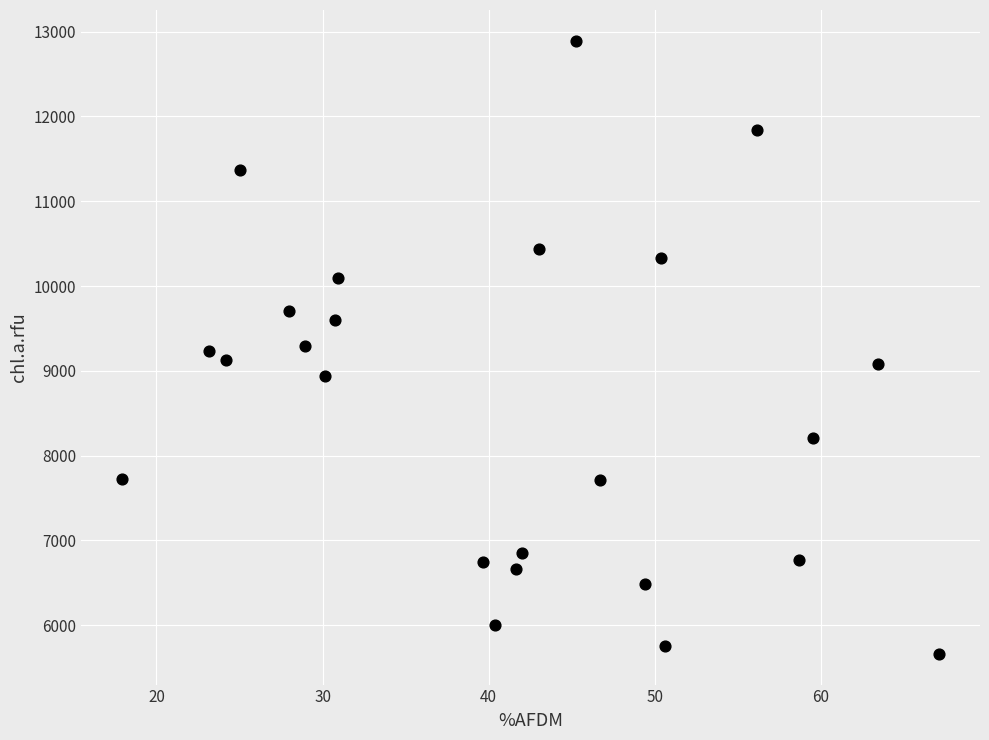

What is the range of X values (max minus min)?

49.2